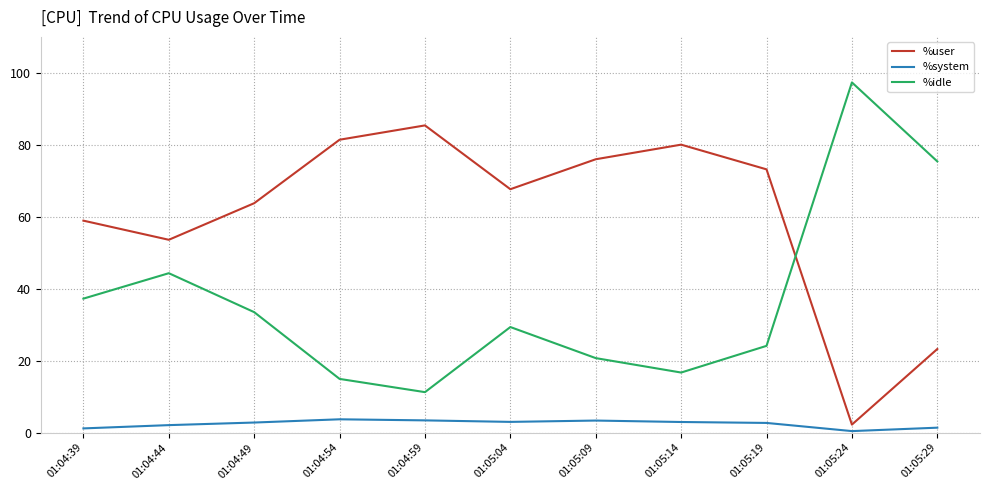

What is the maximum value shown in the chart?

97.3